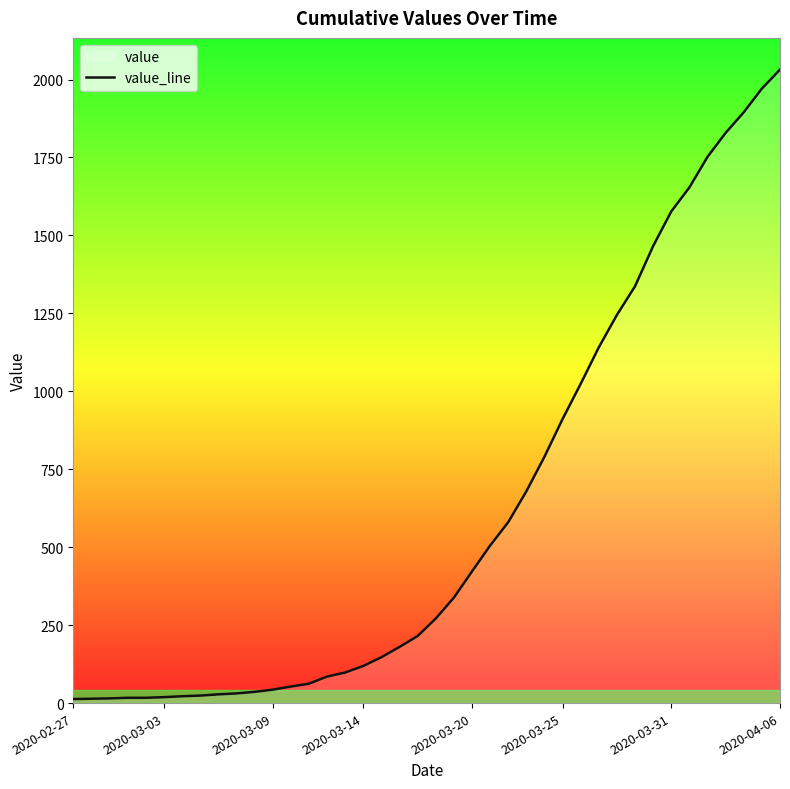

What is the average value?

616